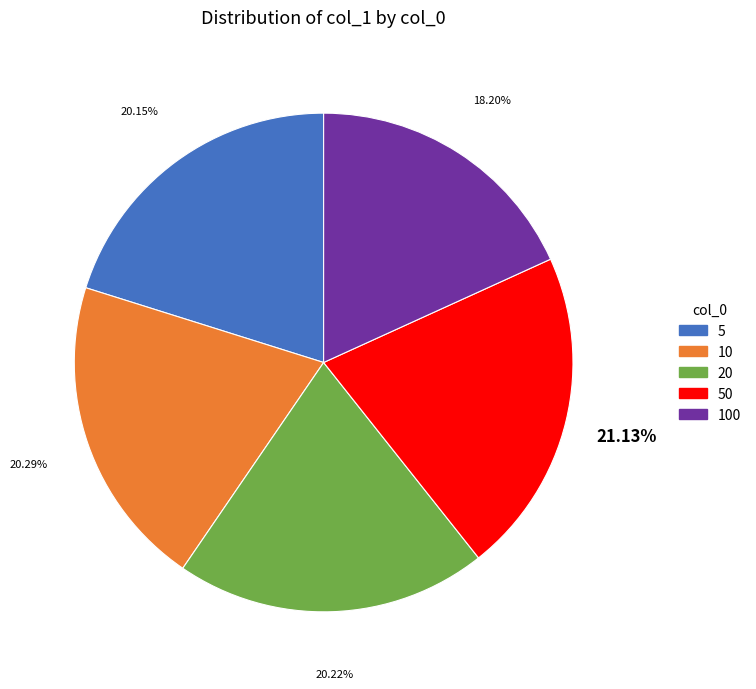

Is there any slice that represents more than half of the pie?

No